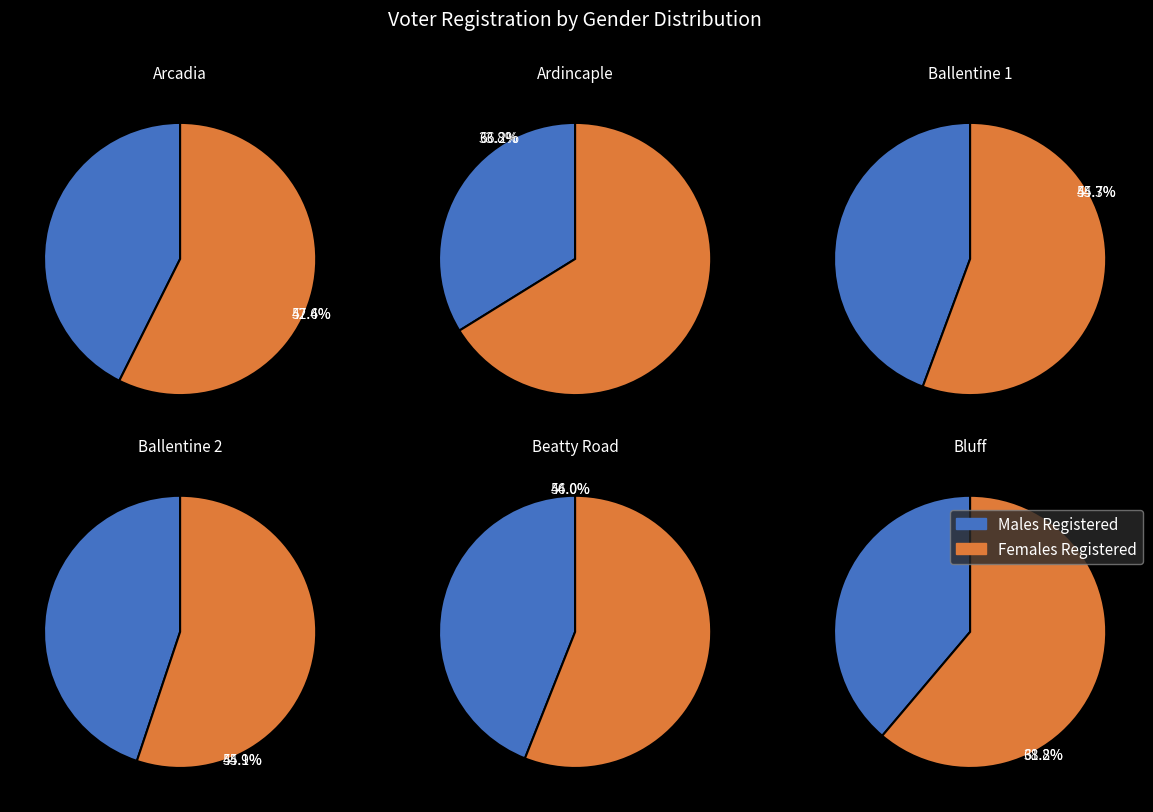

How many segments does this pie chart have?

12